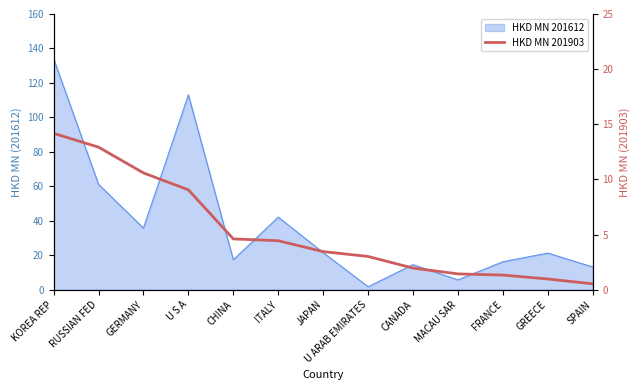

Where does the data first go above 3?

KOREA REP